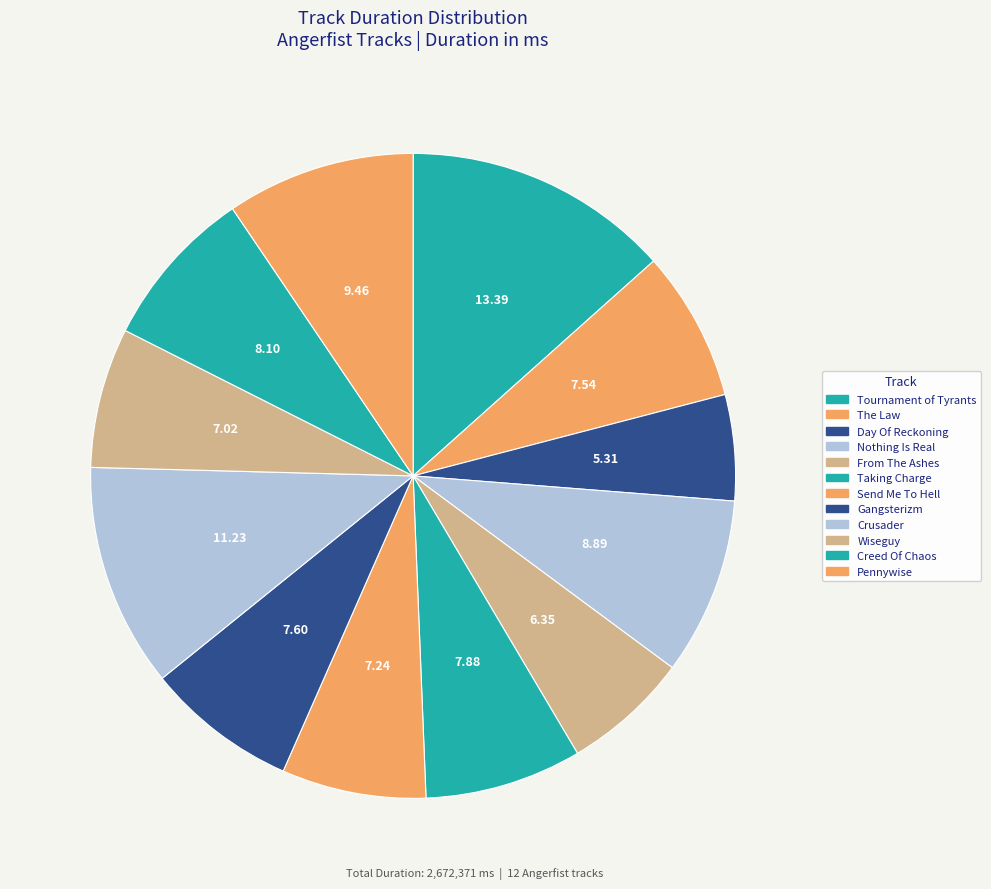

What percentage is the Crusader slice, to the nearest percent?

11%